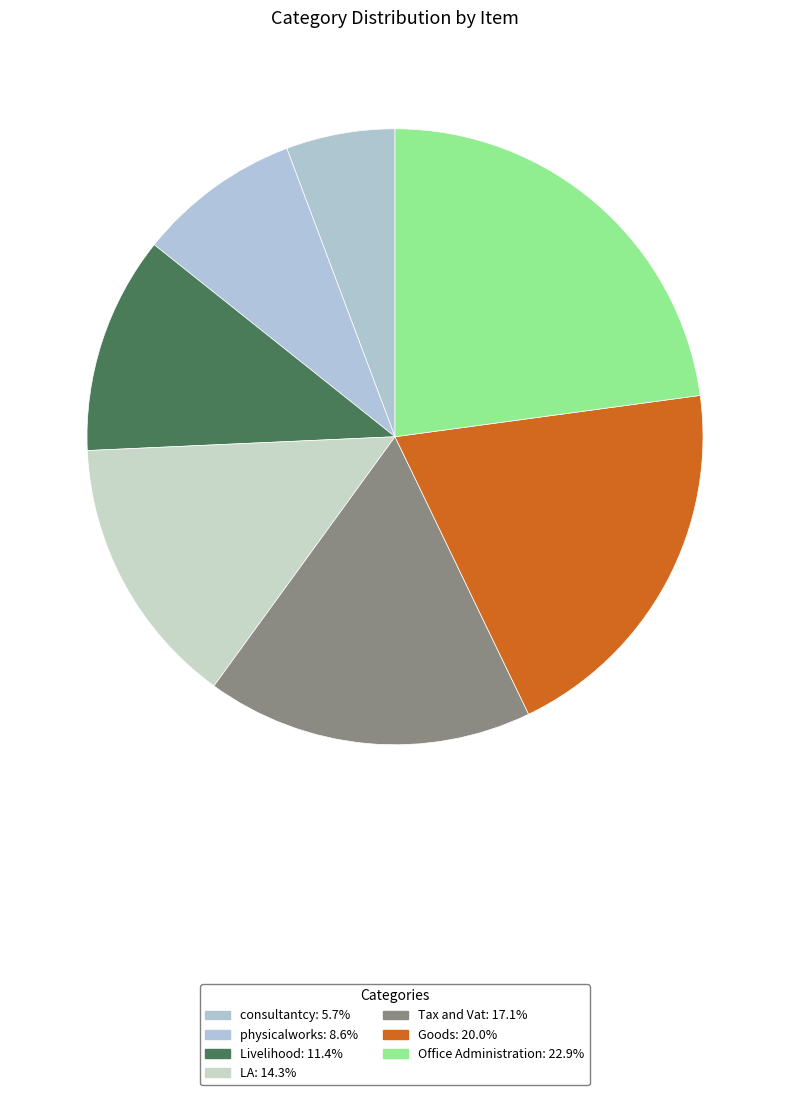

Is Tax and Vat the majority of the pie?

No